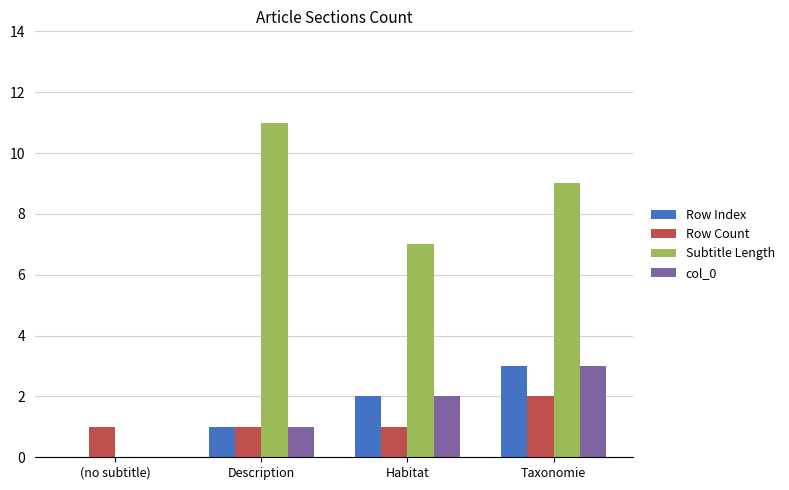

Reading right to left, transcribe all the data shown in this chart.

Row Index: 3	2	1	0
Row Count: 2	1	1	1
Subtitle Length: 9	7	11	0
col_0: 3	2	1	0